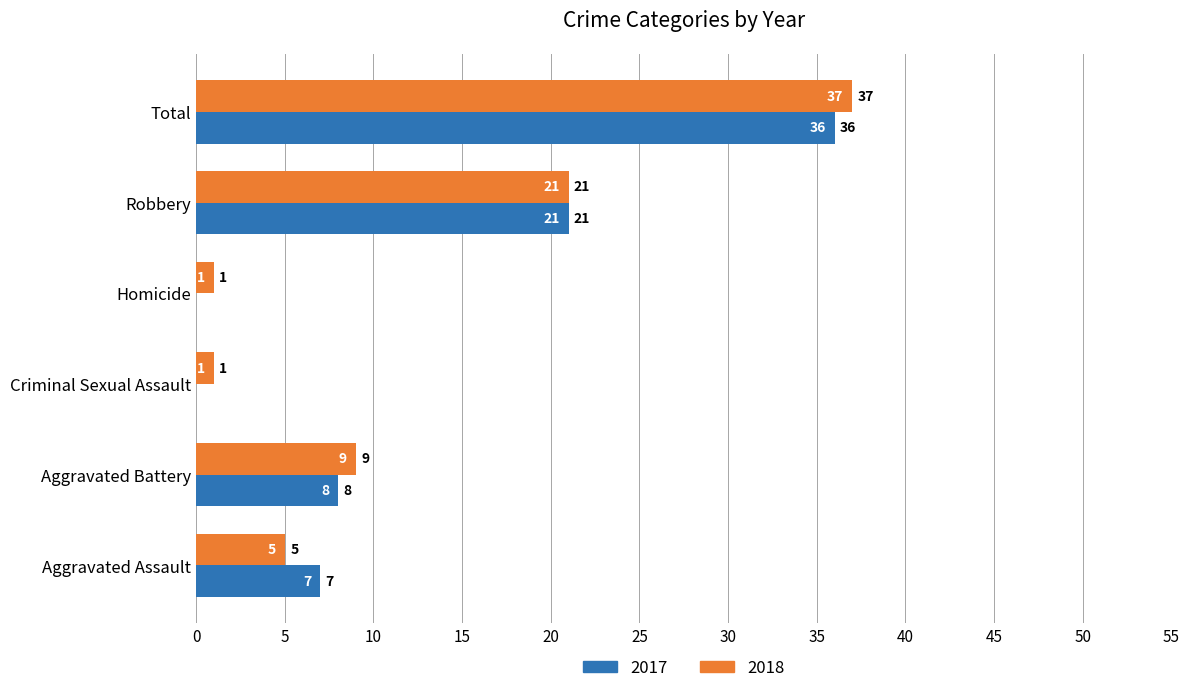

Which label corresponds to the largest value in the chart?

Total